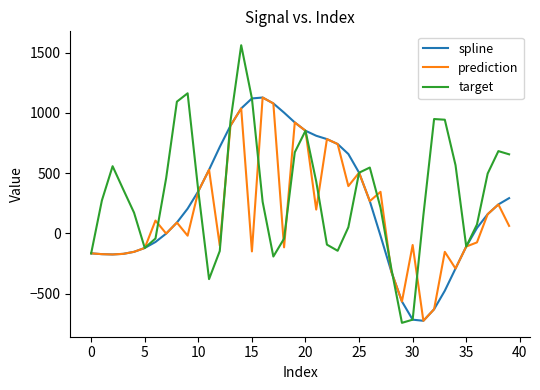

What is the maximum value for spline?

1127.6